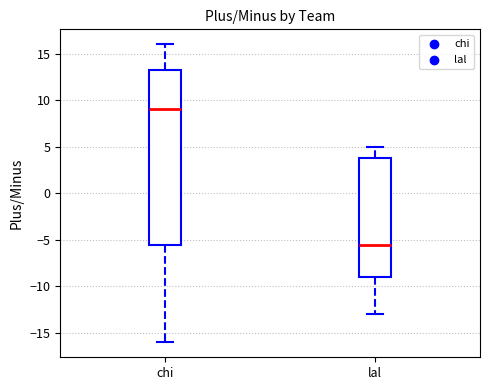

Where is the lower edge of the box for lal on the y-axis? The values are not printed on the chart, so give them approximately, as read against the axis.

-9.0